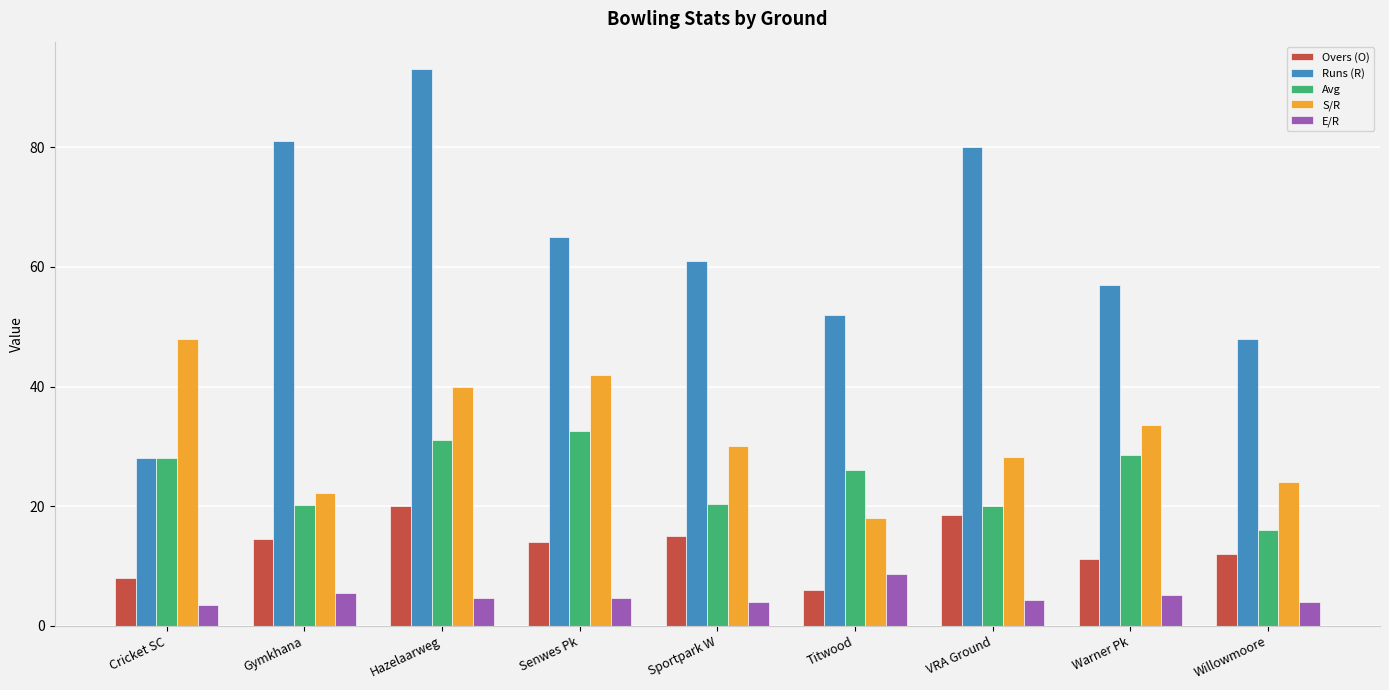

At which category is the sum across all series the highest?

Hazelaarweg